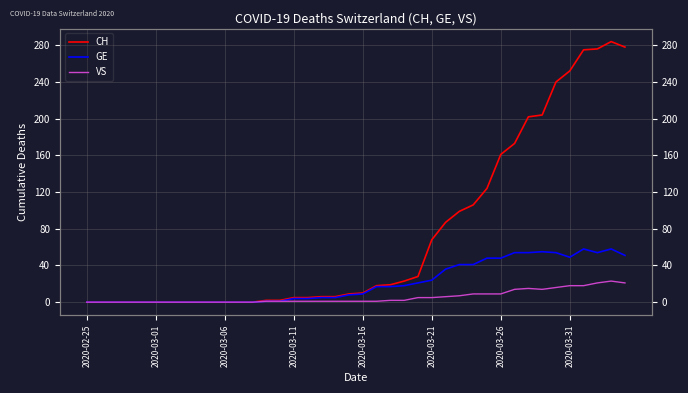

List the series in order of their overall mean, highest first.

CH, GE, VS